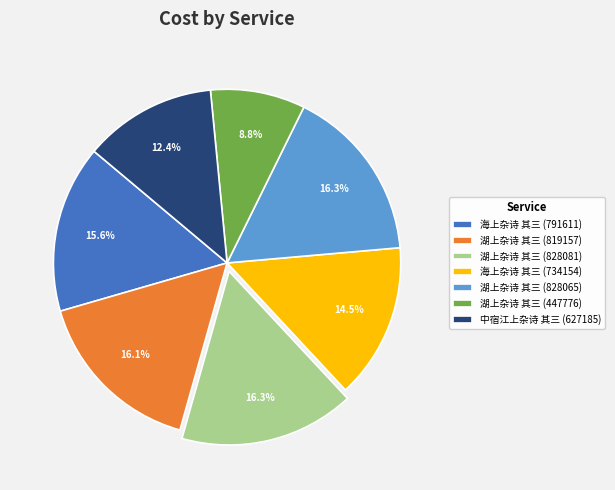

Approximately how many times larger is the value at 海上杂诗 其三 (734154) compared to 湖上杂诗 其三 (819157)?

0.9